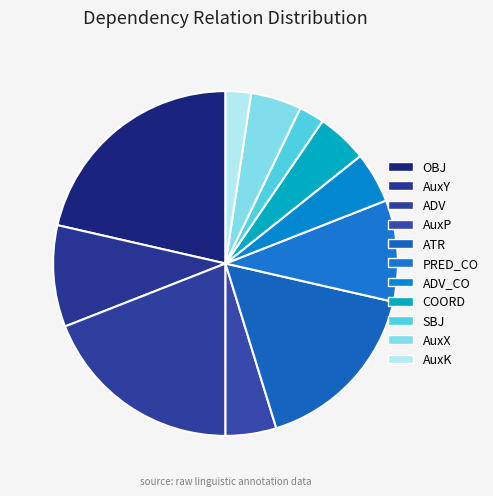

Between COORD and AuxK, which is larger?

COORD